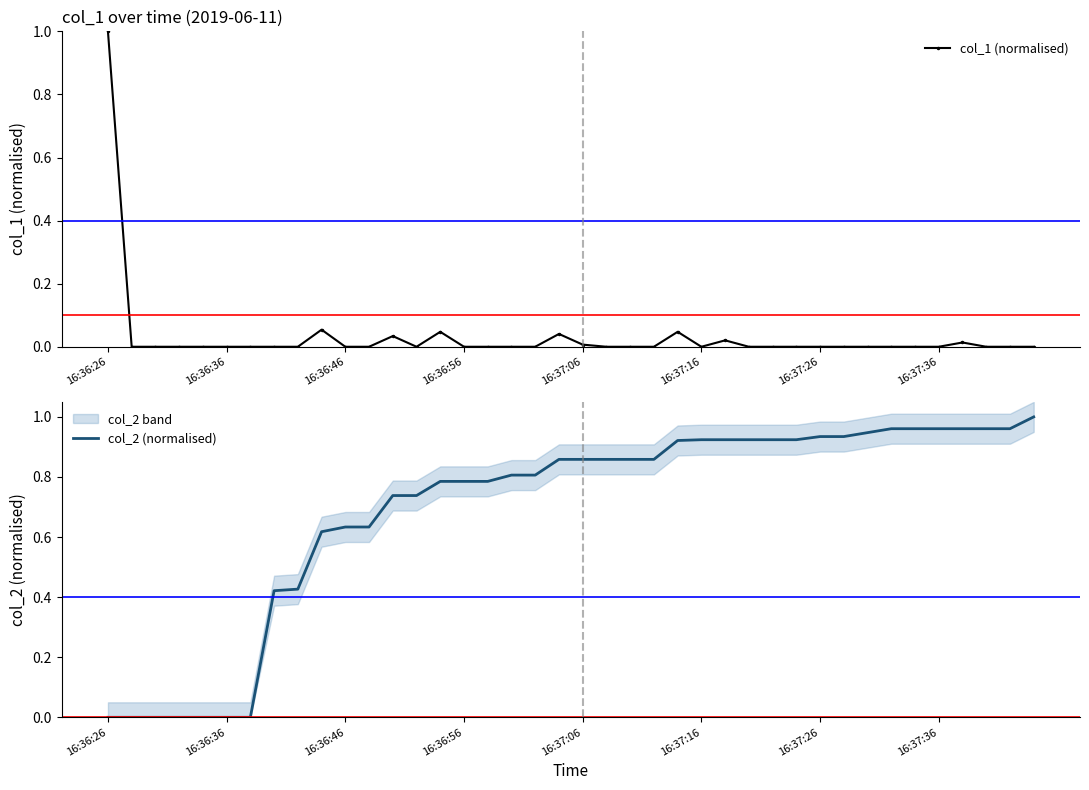

What is the maximum value for col_1 (normalised)?

1.0